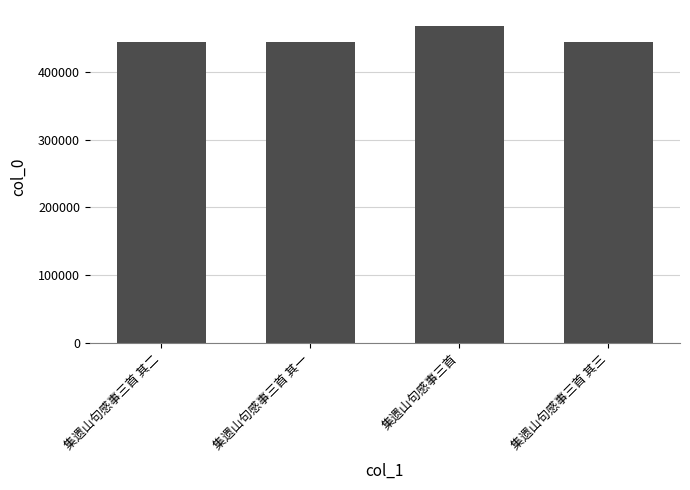

How many bars are there in total?

4